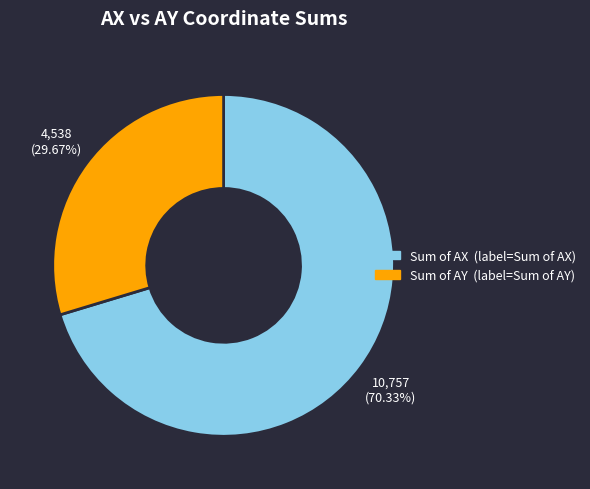

Is there any slice that represents more than half of the pie?

Yes